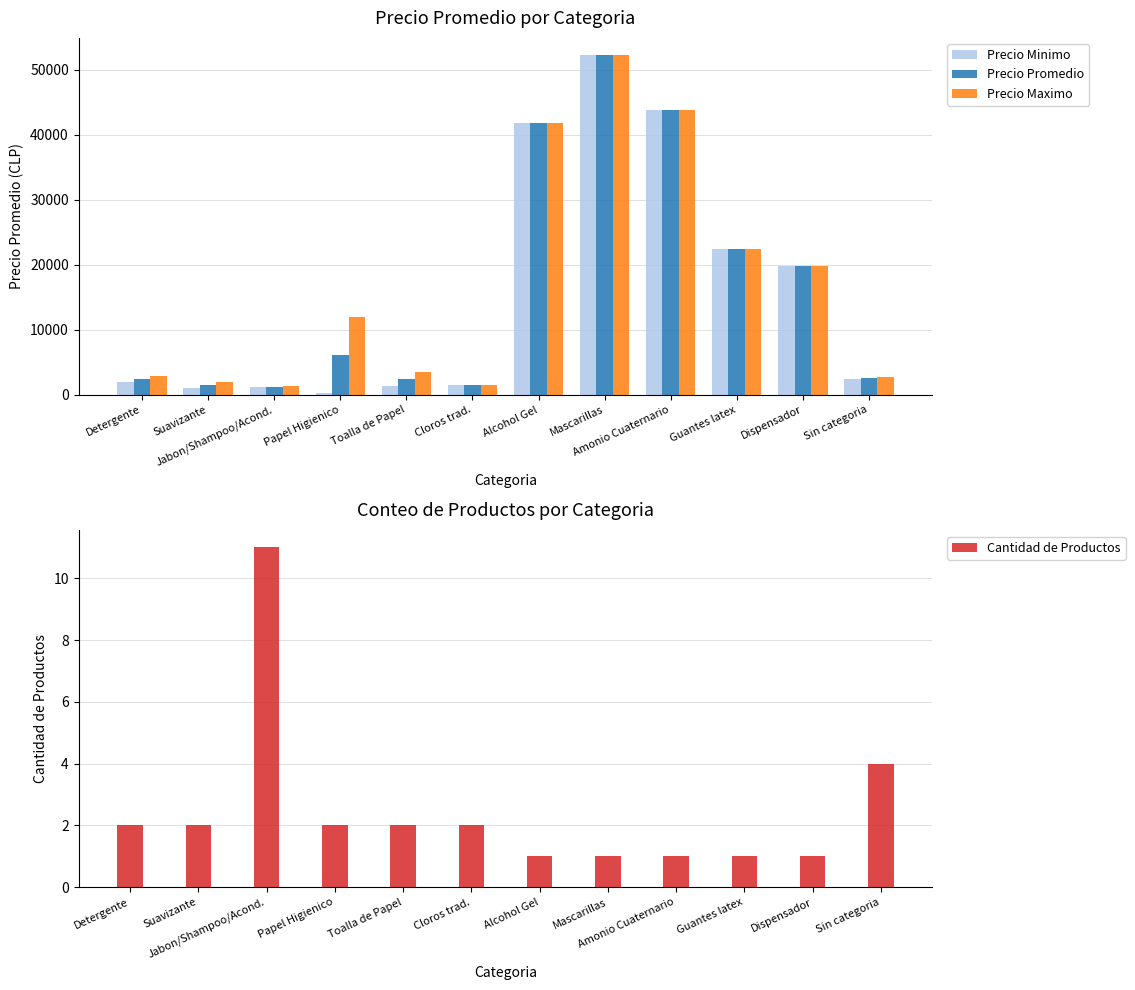

Reading right to left, what are all the values shown in this chart?

Precio Minimo: 2390	19850	22350	43750	52250	41750	1450	1350	250	1170	1030	1910
Precio Promedio: 2568	19850	22350	43750	52250	41750	1500	2423	6125	1270	1510	2380
Precio Maximo: 2720	19850	22350	43750	52250	41750	1550	3495	12000	1400	1990	2850
Cantidad de Productos: 4	1	1	1	1	1	2	2	2	11	2	2